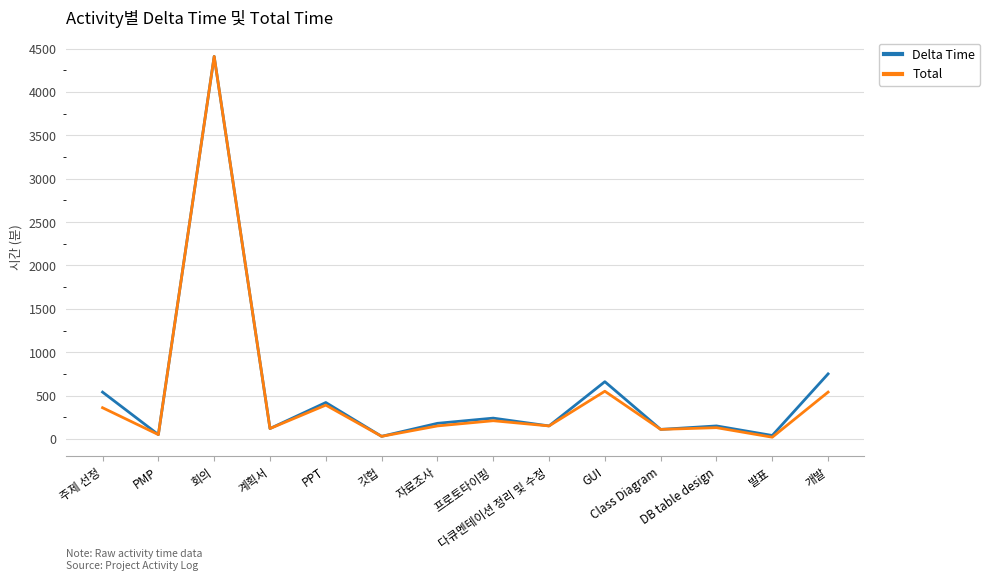

List the series in order of their peak value, highest first.

Delta Time, Total